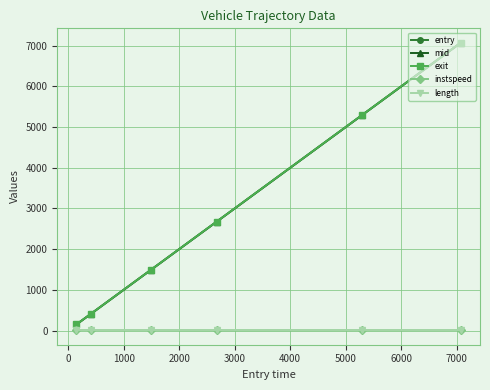

At how many categories does at least one series exceed 1706?

3